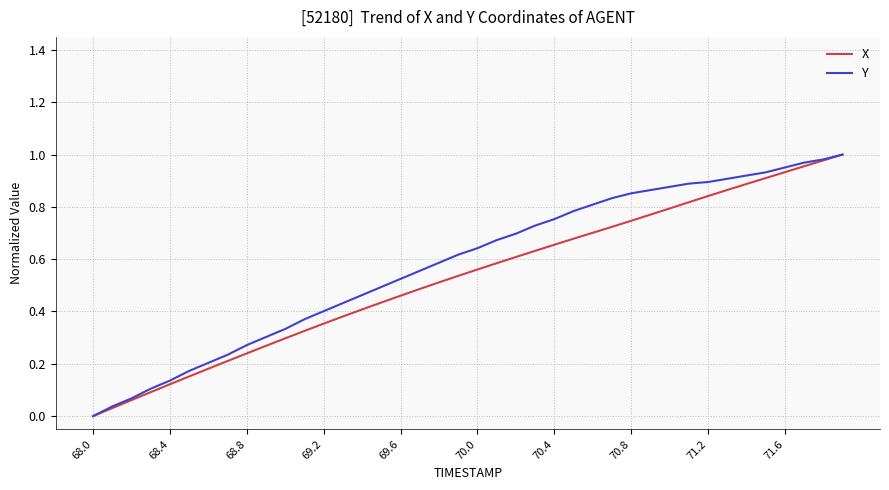

How many lines are shown in the chart?

2